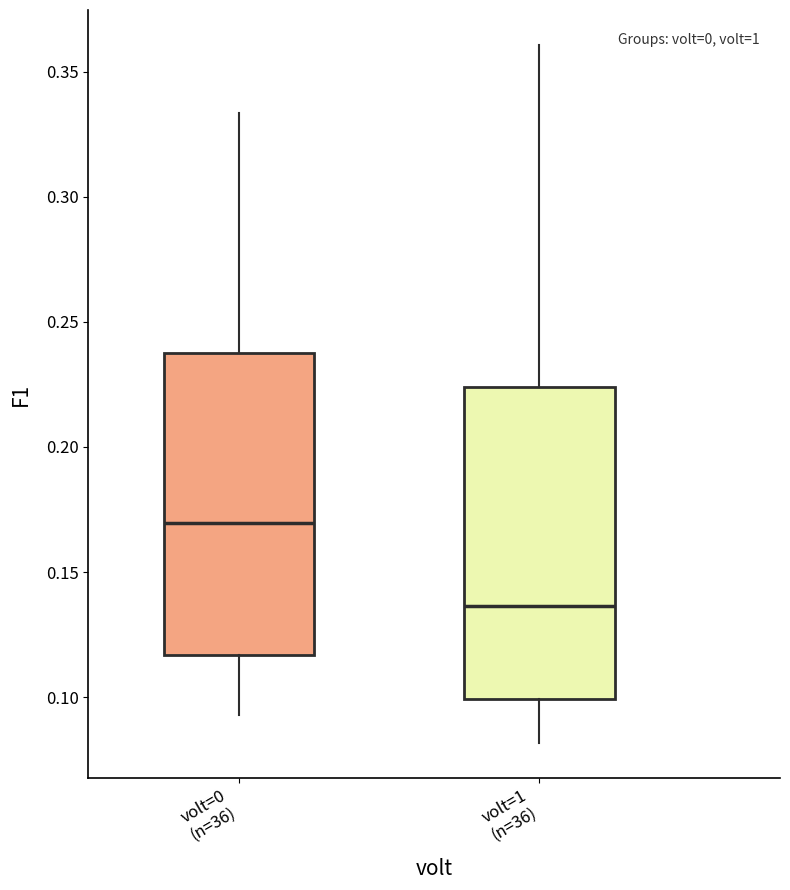

Where does the upper whisker of the box for volt=1 (n=36) end on the y-axis? The values are not printed on the chart, so give them approximately, as read against the axis.

0.360